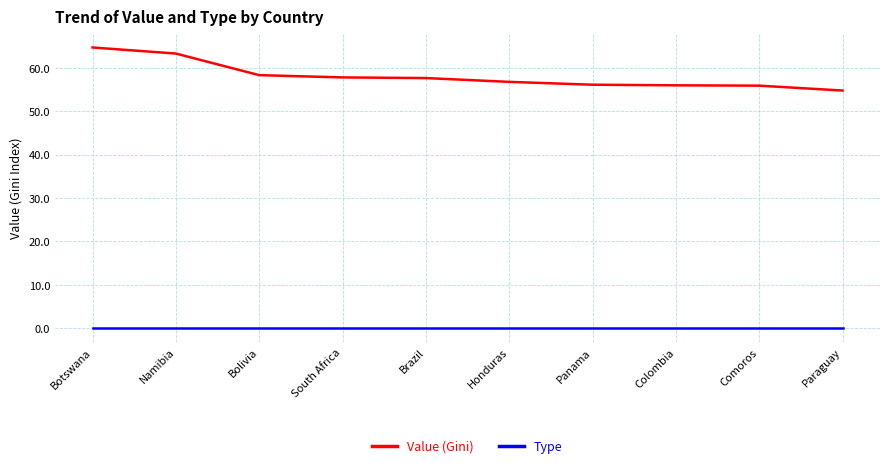

How many categories are shown in the chart?

10